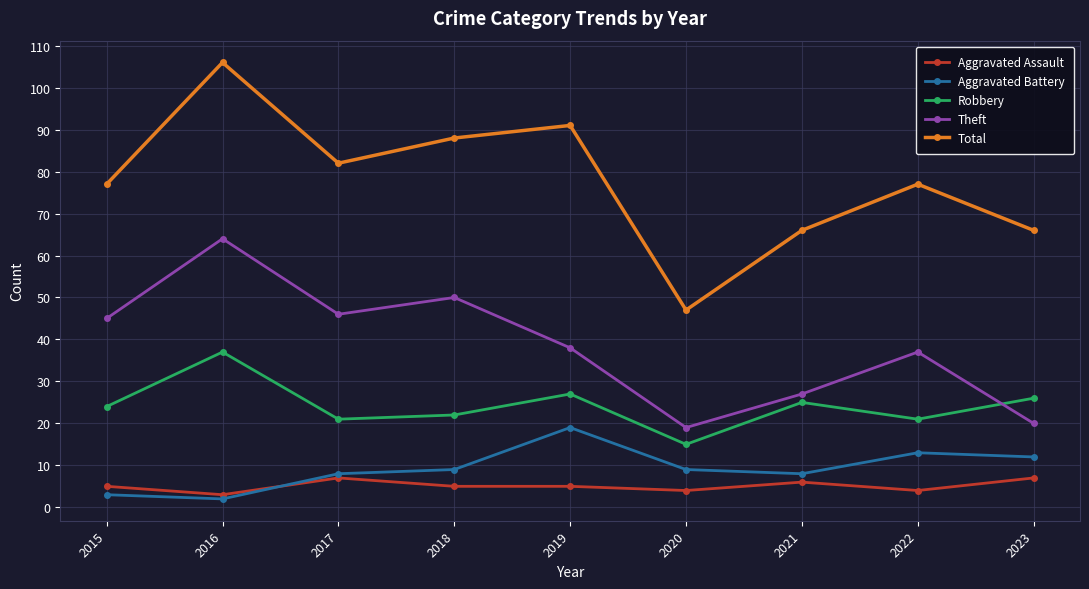

What is the approximate value of Theft at 2020?

19